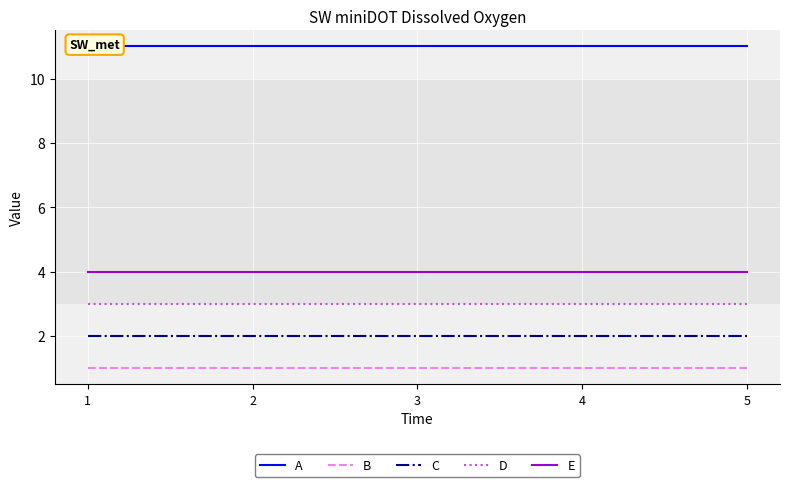

Is it true that C equals 2 at 3?

True